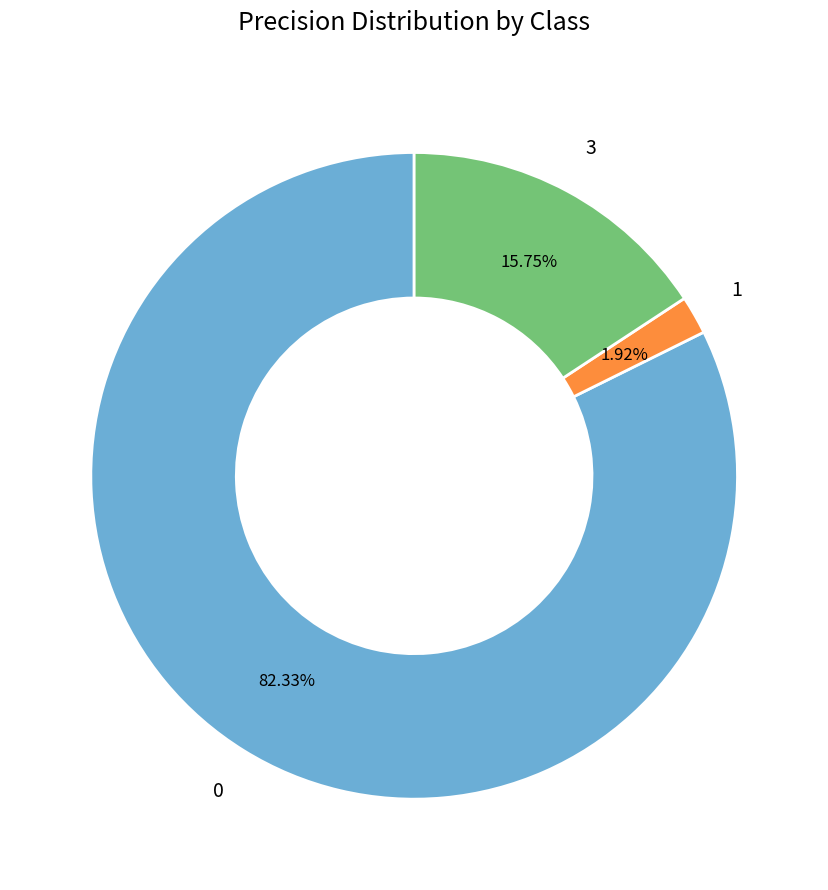

True or false: 3 accounts for 9% of the total.

False